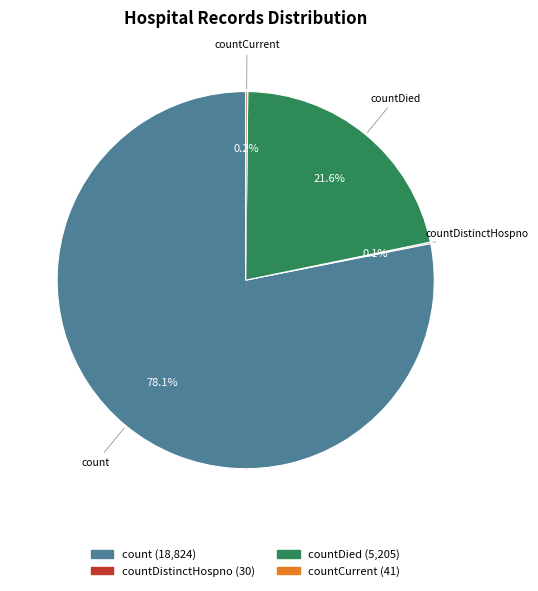

Is there any slice that represents more than half of the pie?

Yes